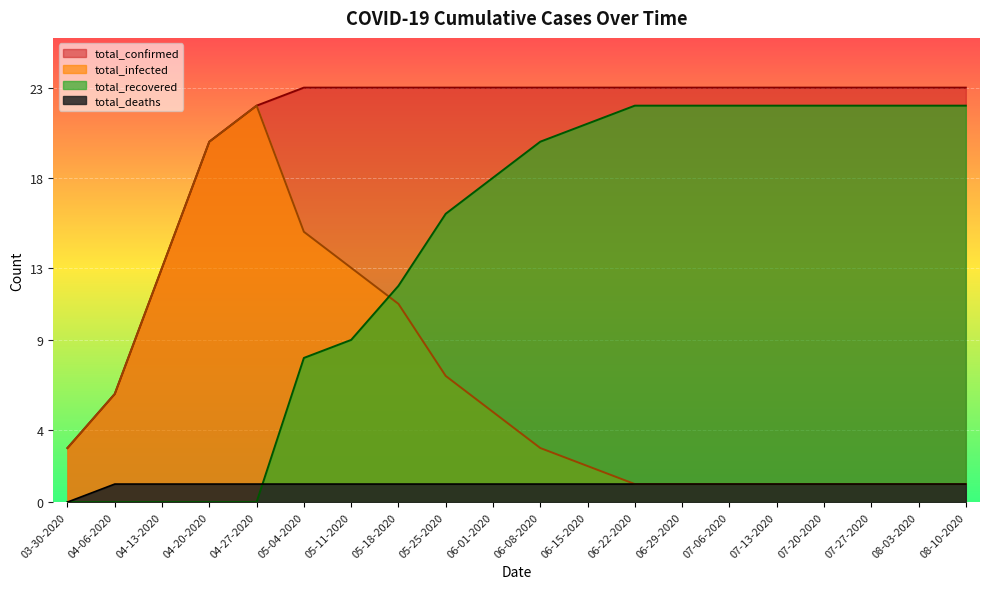

Which series ends up on top after the final intersection of total_deaths and total_recovered?

total_recovered